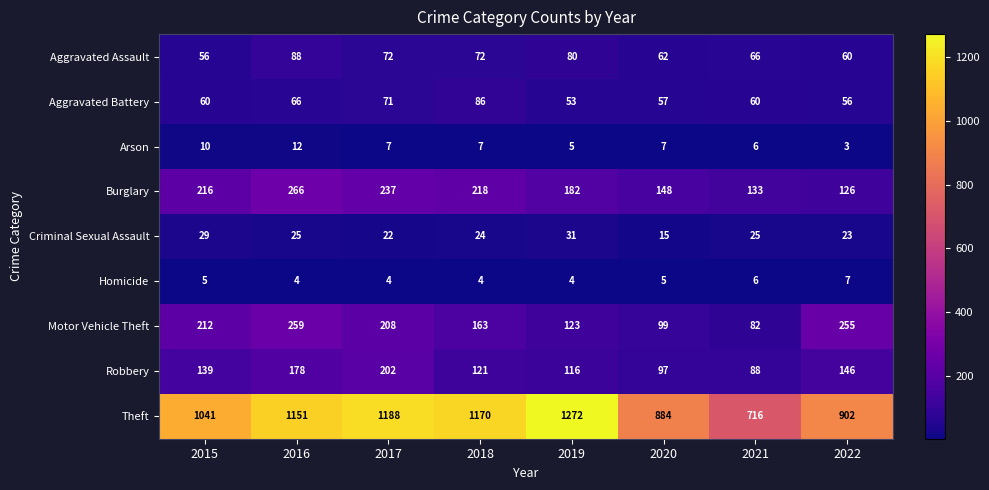

At which category does the chart reach its peak across all series?

2019